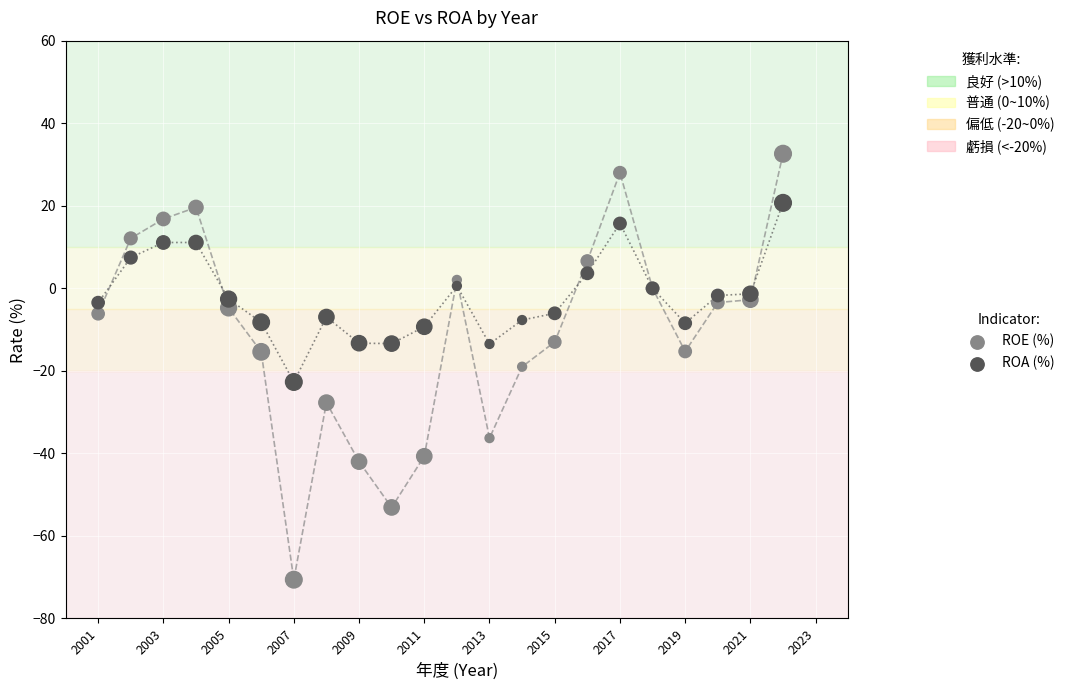

Which series has the widest spread of Y values?

ROE (%)